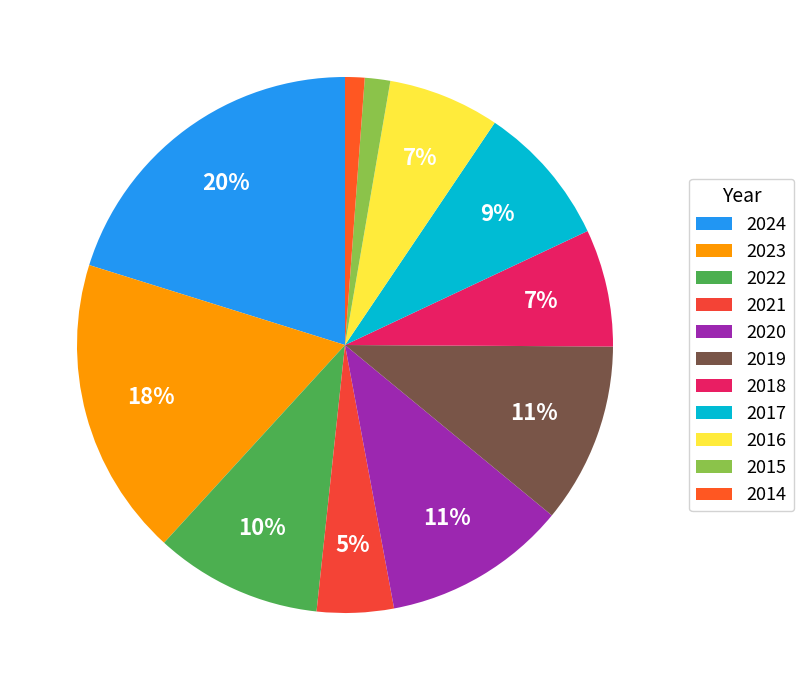

Count the number of slices in the pie.

11